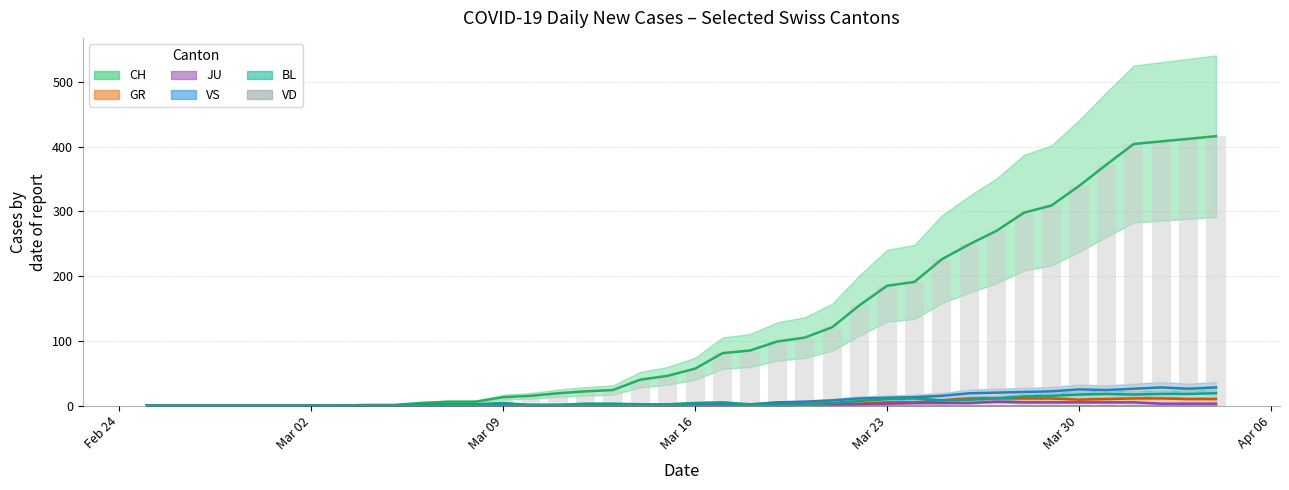

True or false: VS has a value of 7 at 2020-03-22.

False